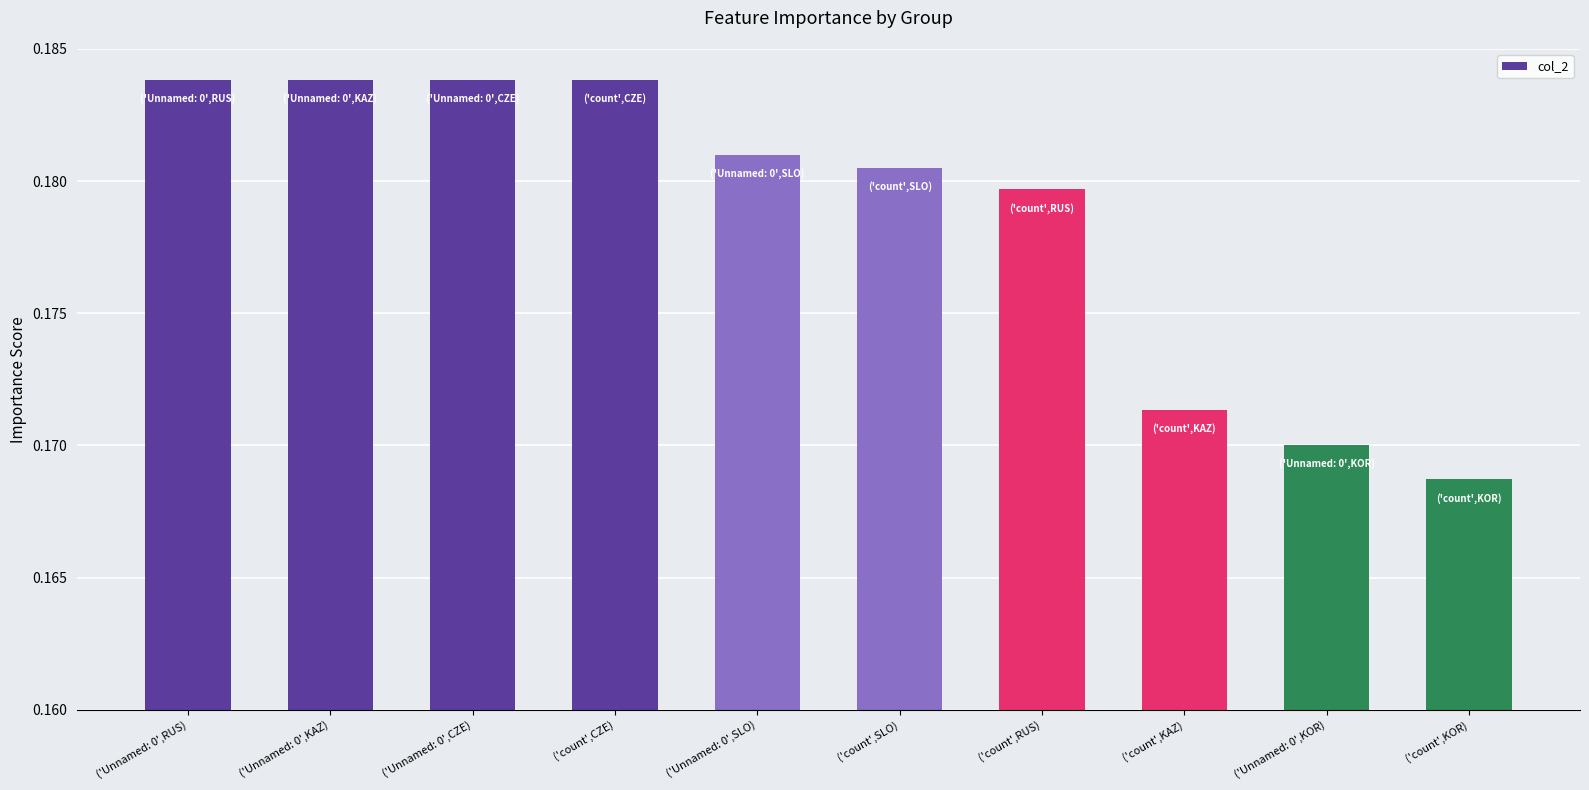

What is the label of the 9th bar from the left?

('Unnamed: 0',KOR)